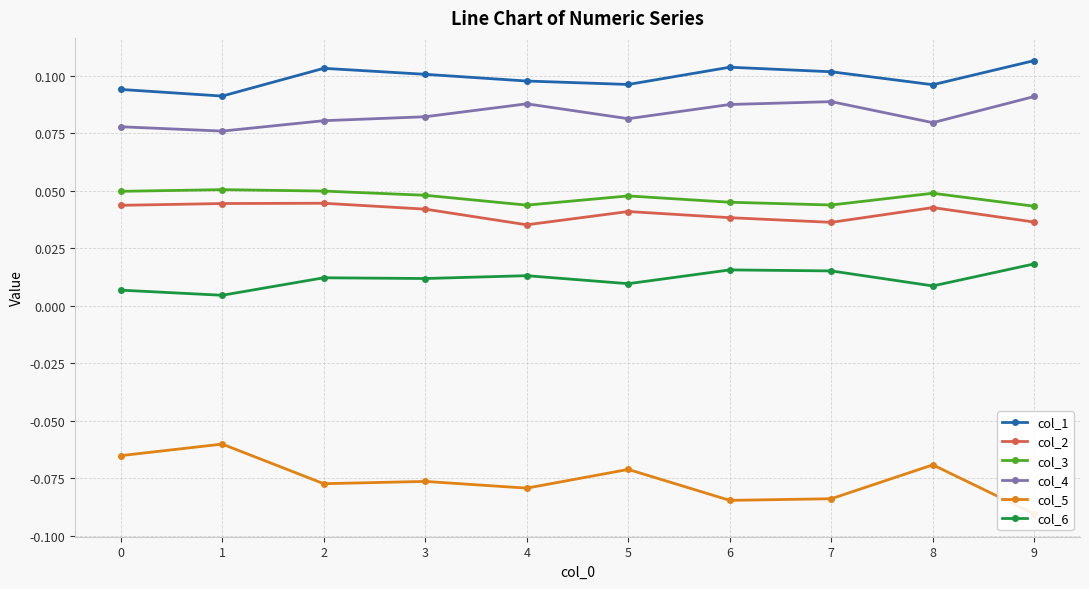

Which series has the largest total across all categories?

col_1